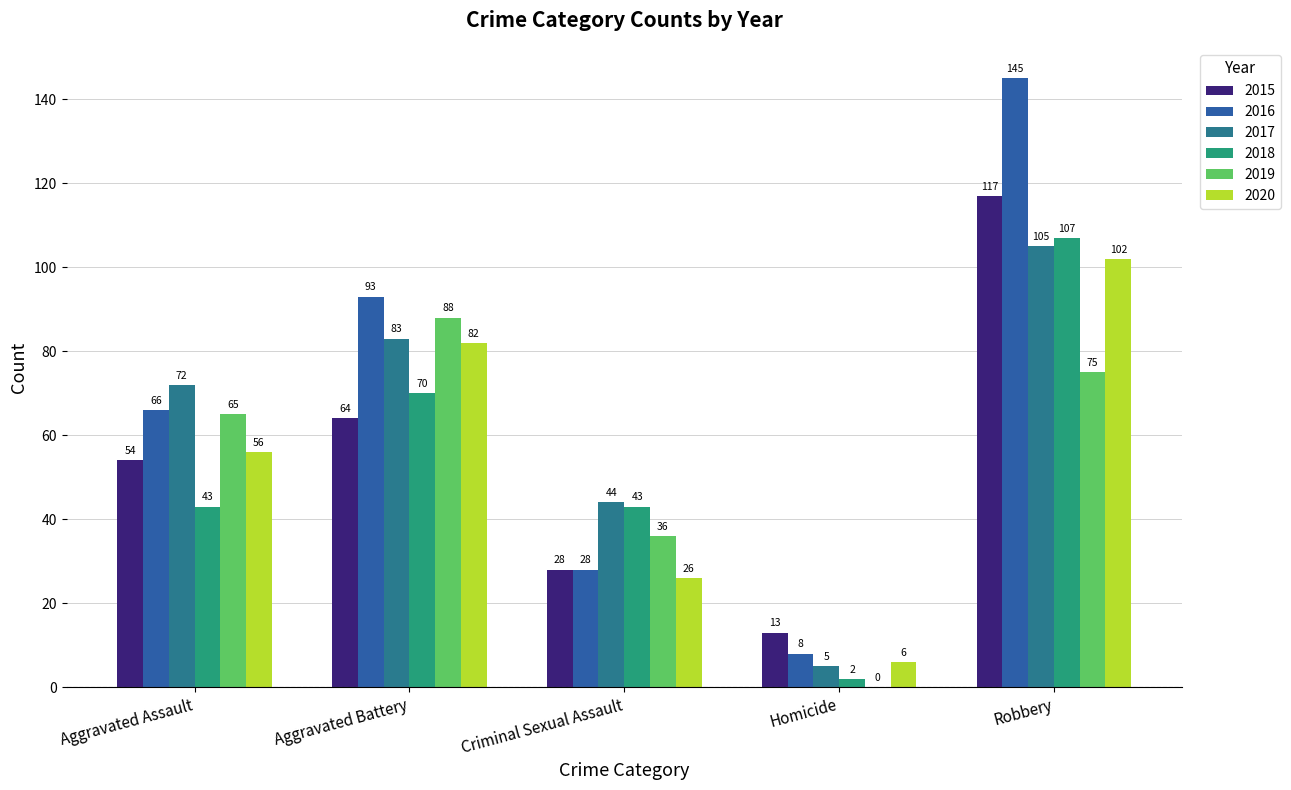

At which label does 2017 first exceed 72?

Aggravated Battery